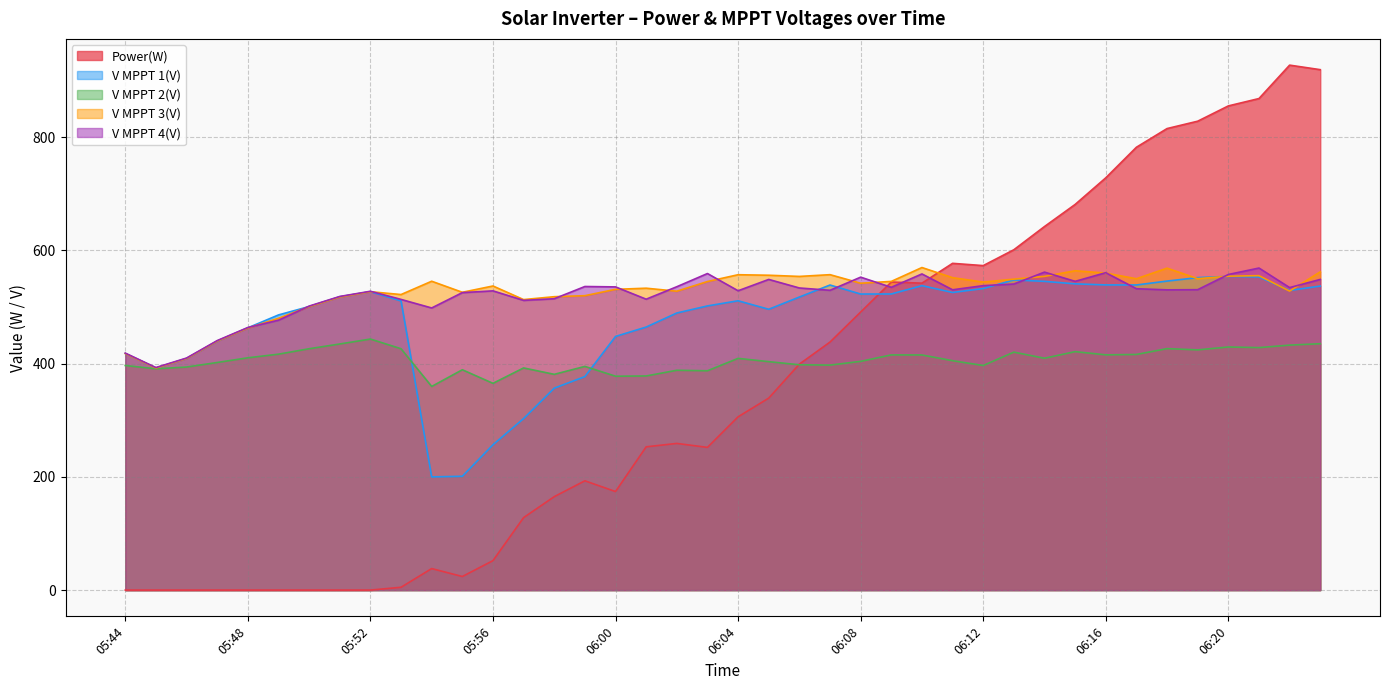

What are all the series names shown in the legend?

Power(W), V MPPT 1(V), V MPPT 2(V), V MPPT 3(V), V MPPT 4(V)